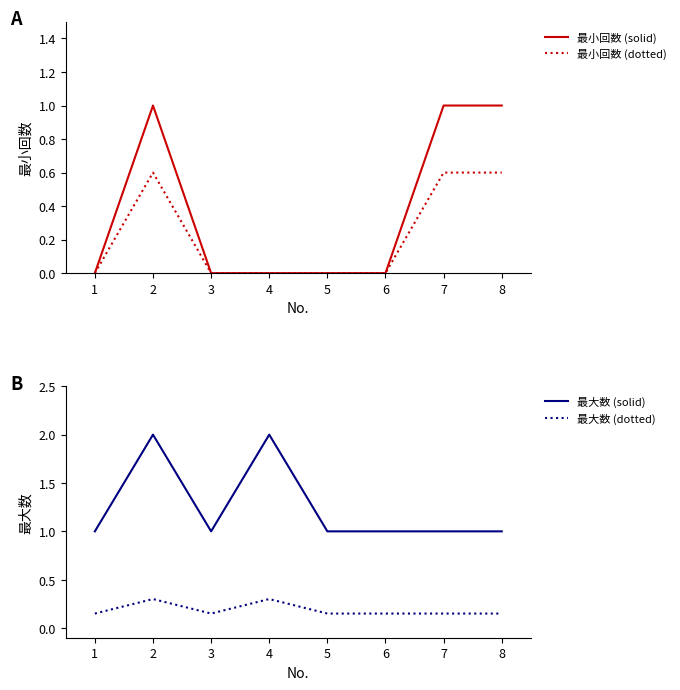

Which category has the lowest value in the 最大数 (solid) series?

1